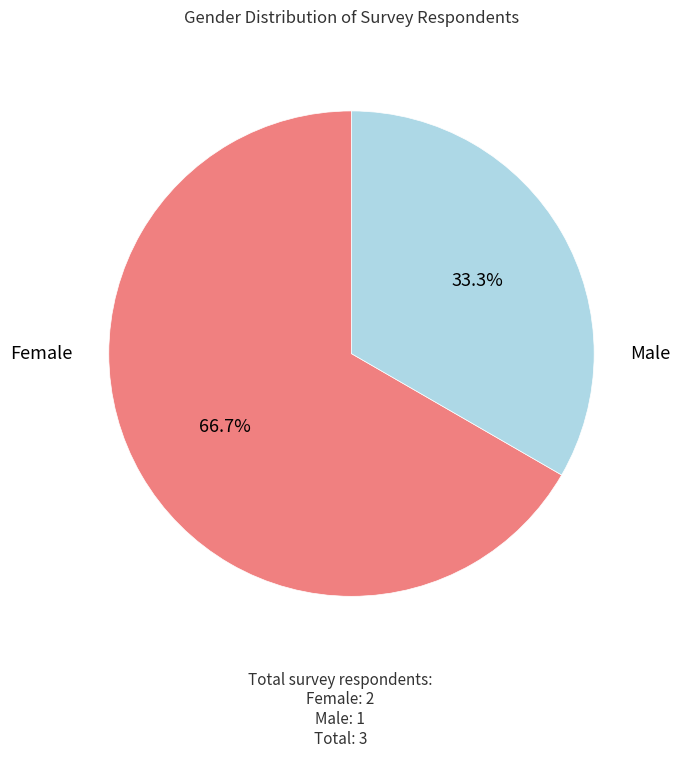

Is there any slice that represents more than half of the pie?

Yes